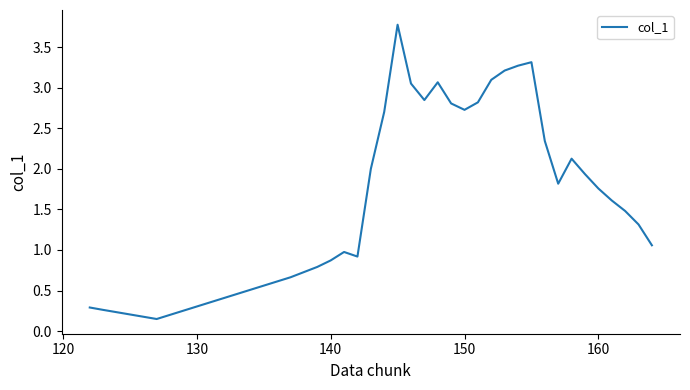

What is the greatest value displayed?

3.8